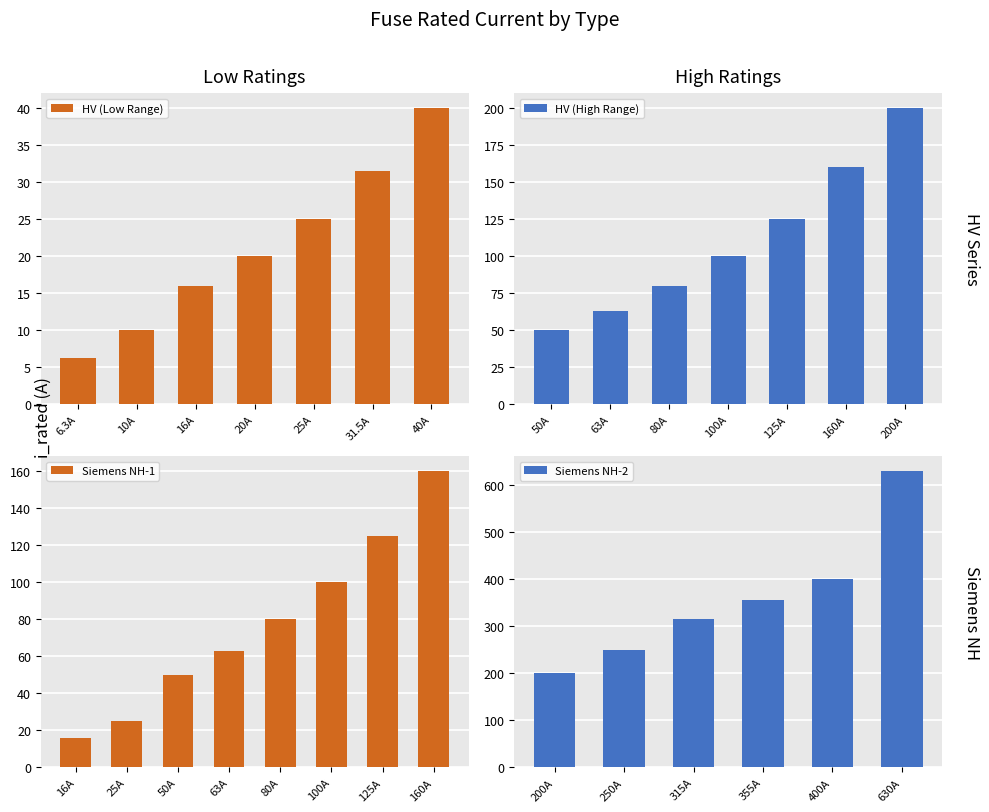

What is the difference between the second highest and minimum values in the HV (Low Range) series?

25.2